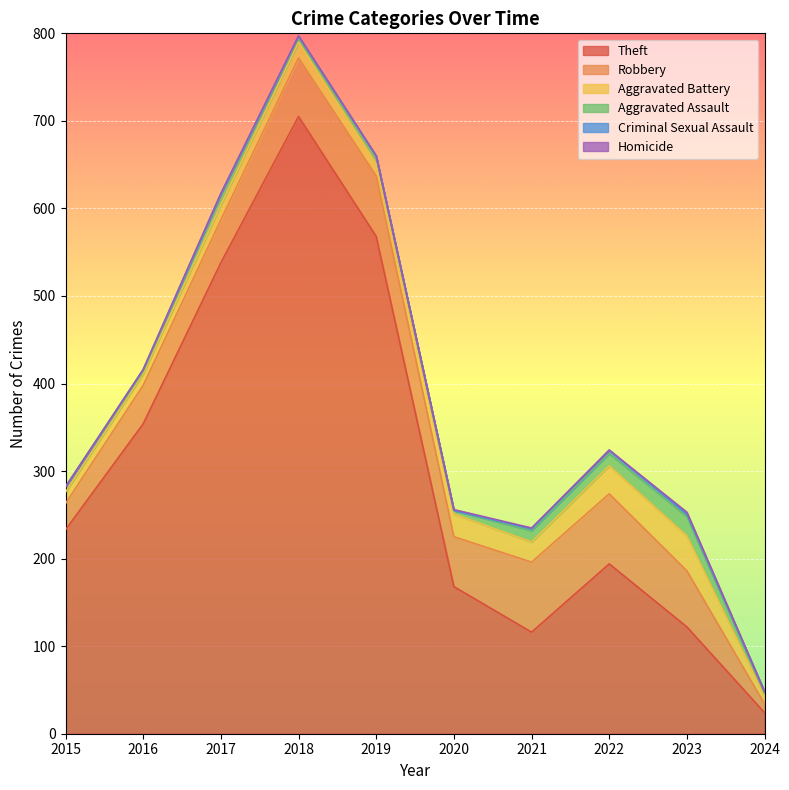

What is the total value across all series at 2023?

253